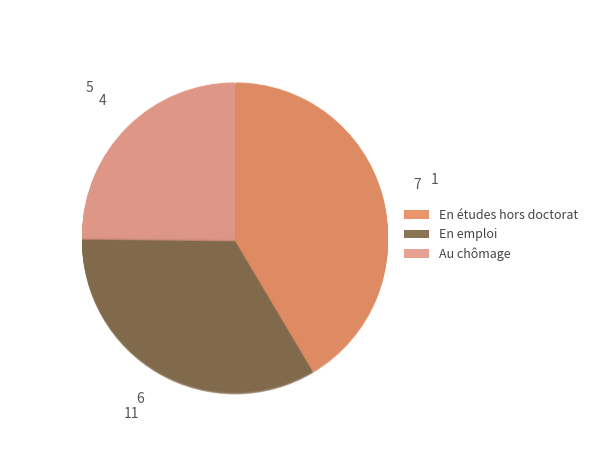

To the nearest percent, what portion does M14 represent?

41%